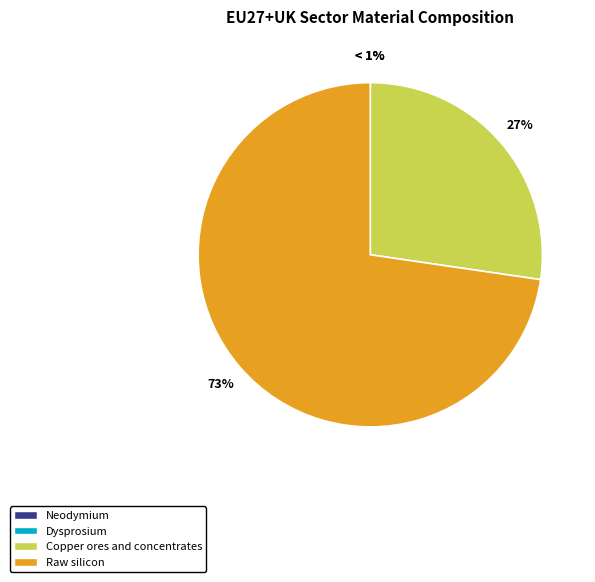

What percentage is the Raw silicon slice, to the nearest percent?

73%